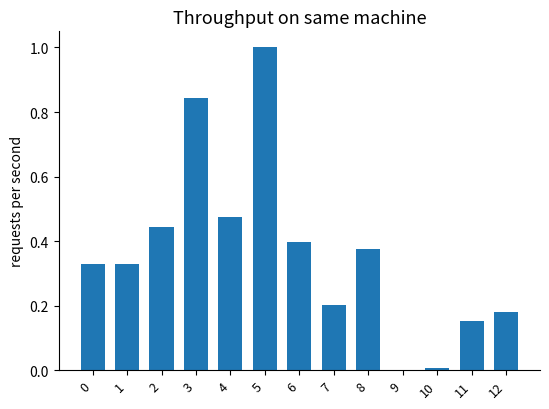

Between 9 and 6, which is larger?

6